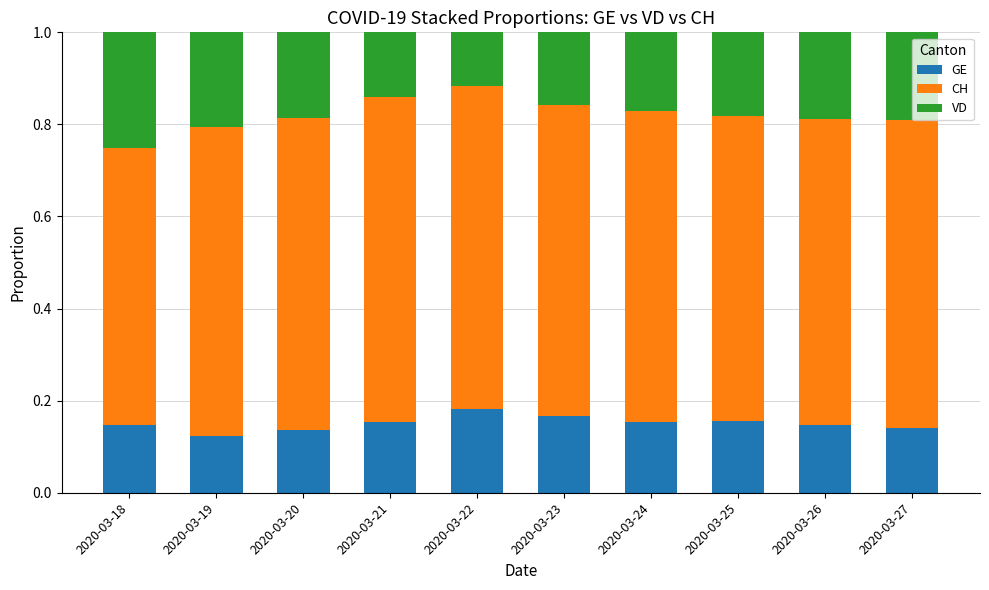

What is the sum of all GE values?

1.5